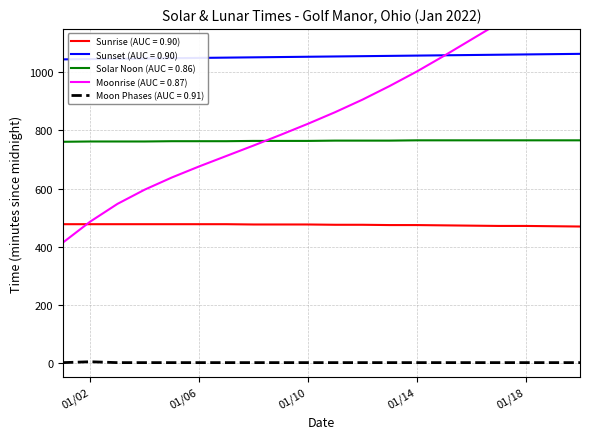

True or false: Sunset (AUC = 0.90) and Moon Phases (AUC = 0.91) cross at least once.

False